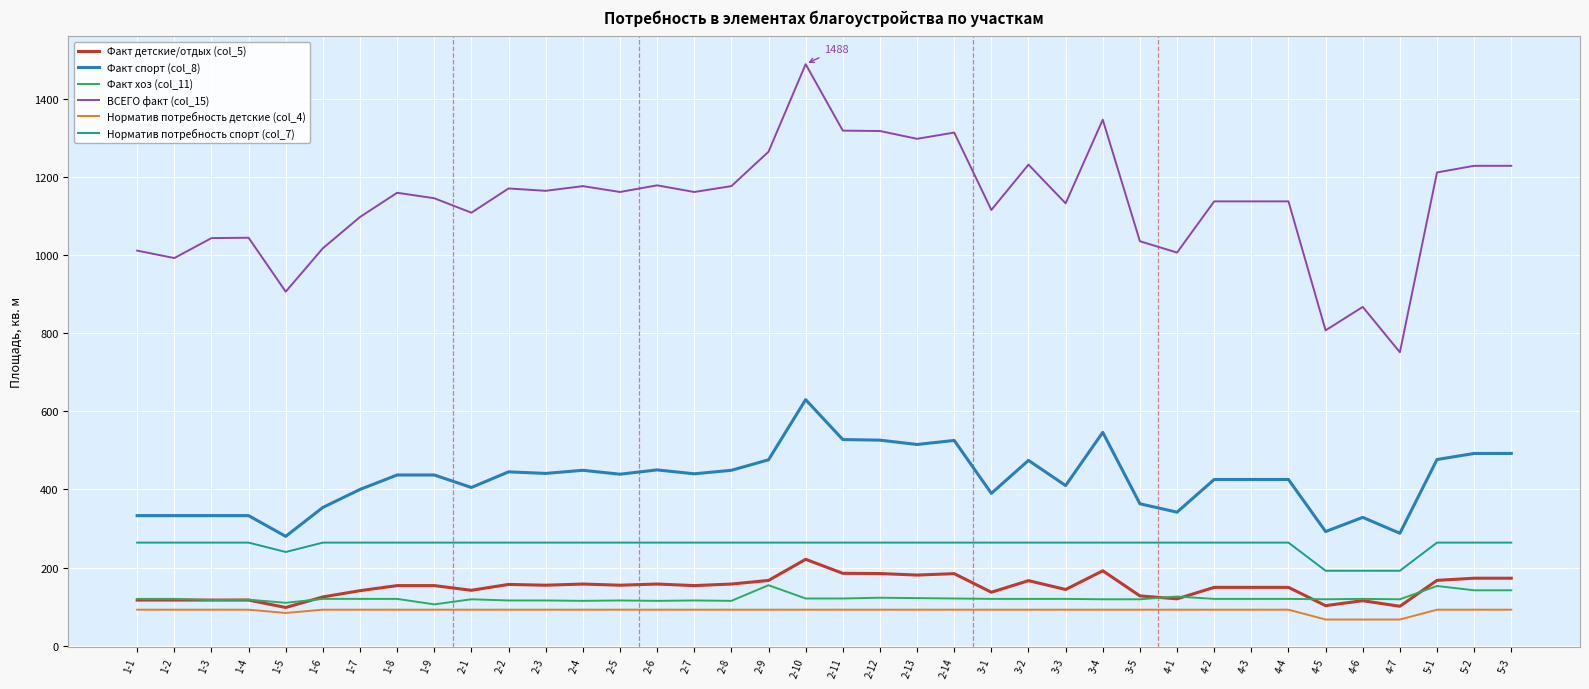

At how many categories does at least one series exceed 284?

38